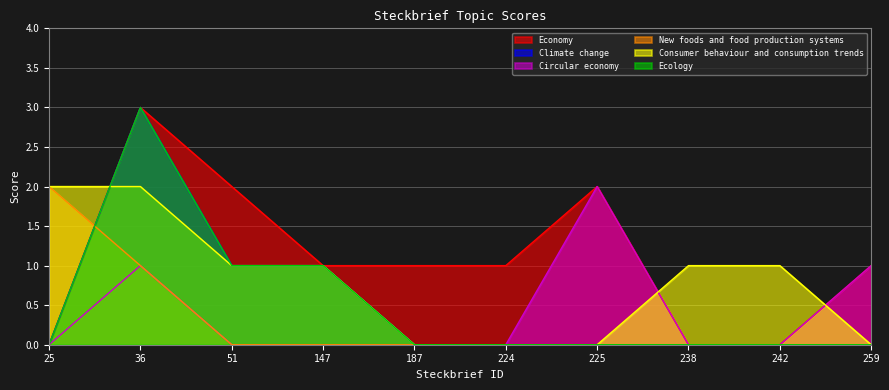

Where is Climate change nearest to the value 1?

51